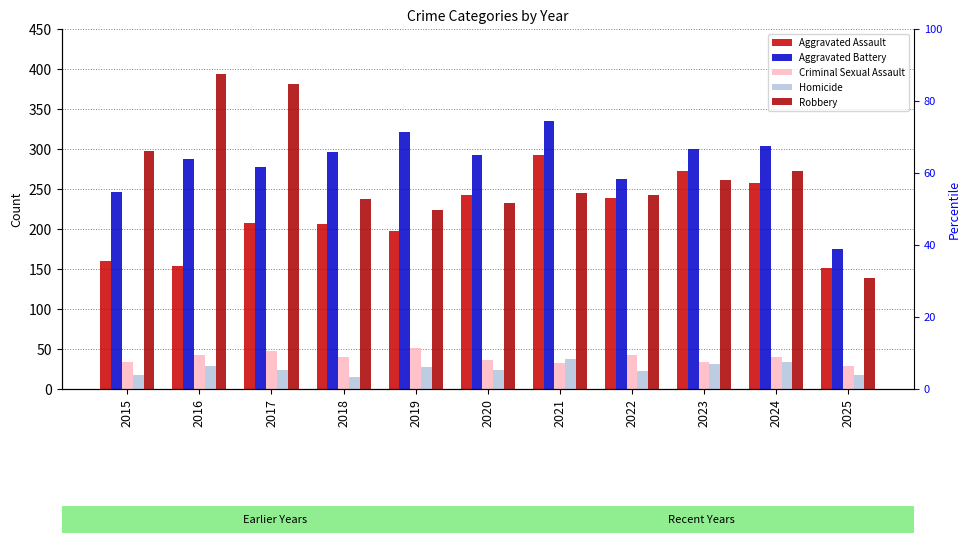

Rank the series at 2017 from highest to lowest value.

Robbery, Aggravated Battery, Aggravated Assault, Criminal Sexual Assault, Homicide